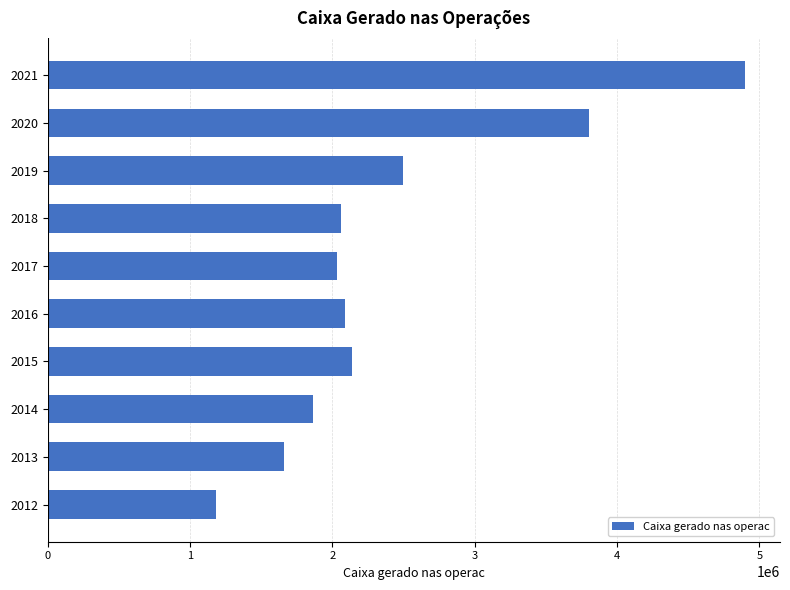

What is the change in value from 2014 to 2015?

+279430